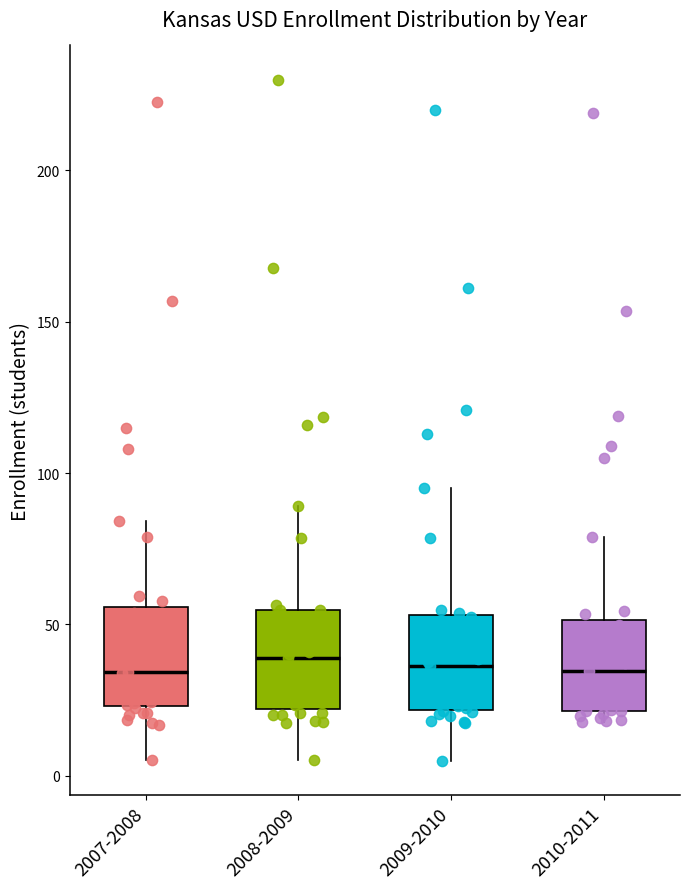

Reading left to right, read every box against the y-axis: the position of its median line, the range the box covers, and the ends of its whiskers. The values are not printed on the chart, so give them approximately, as read against the axis.

2007-2008: median 35, box 25 to 55, whiskers 5 to 85
2008-2009: median 40, box 20 to 55, whiskers 5 to 90
2009-2010: median 35, box 20 to 55, whiskers 5 to 95
2010-2011: median 35, box 20 to 50, whiskers 20 (just below the box's lower edge) to 80